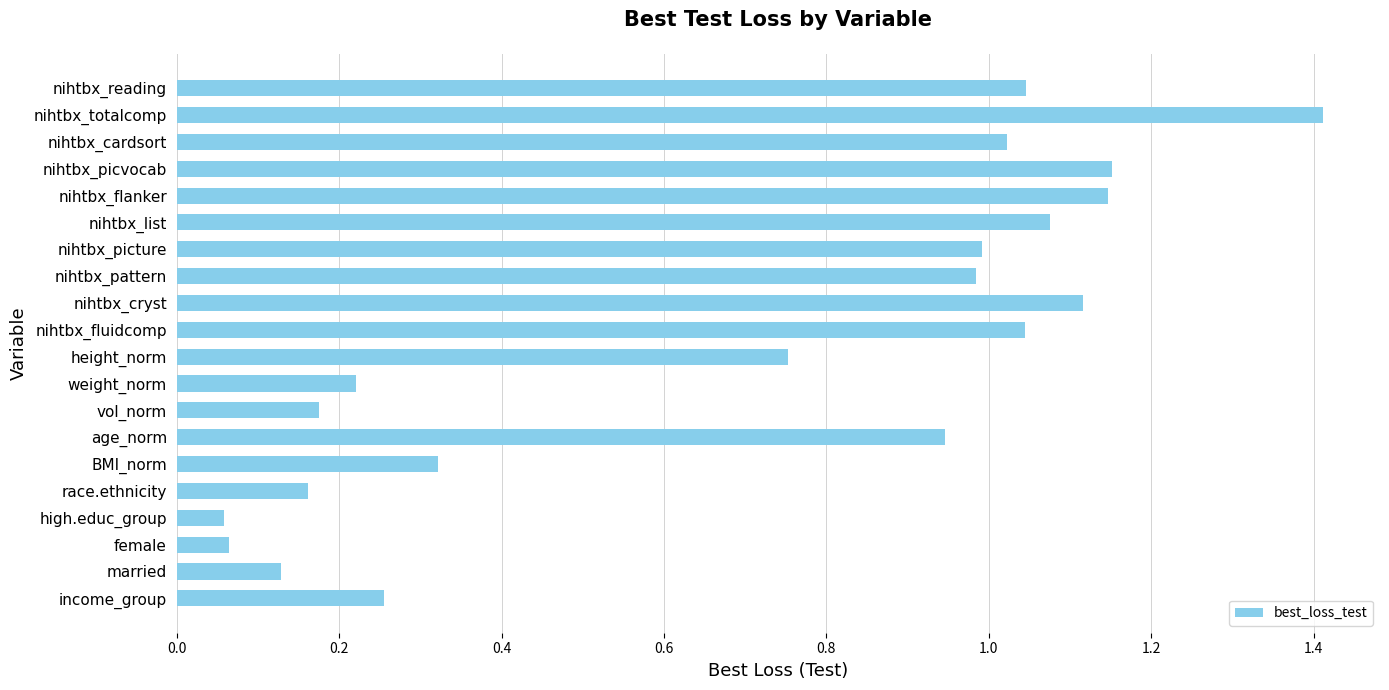

What is the difference between the maximum and minimum values?

1.4